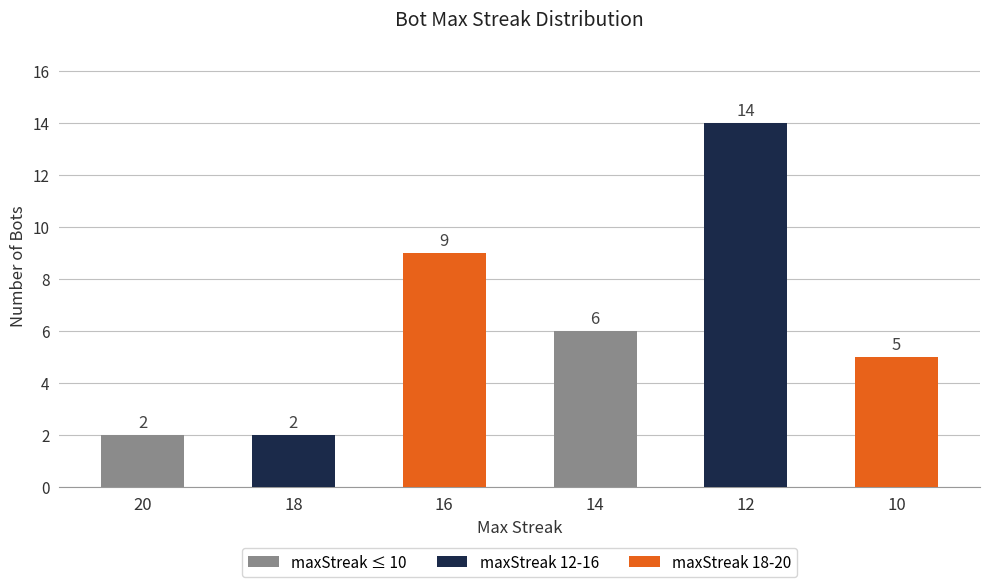

Reading right to left, transcribe all the data shown in this chart.

5	14	6	9	2	2